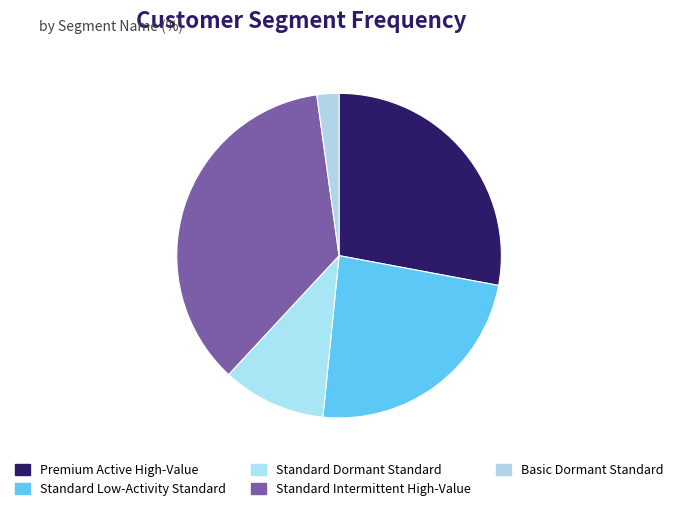

Which category has the biggest portion of the pie?

Standard Intermittent High-Value